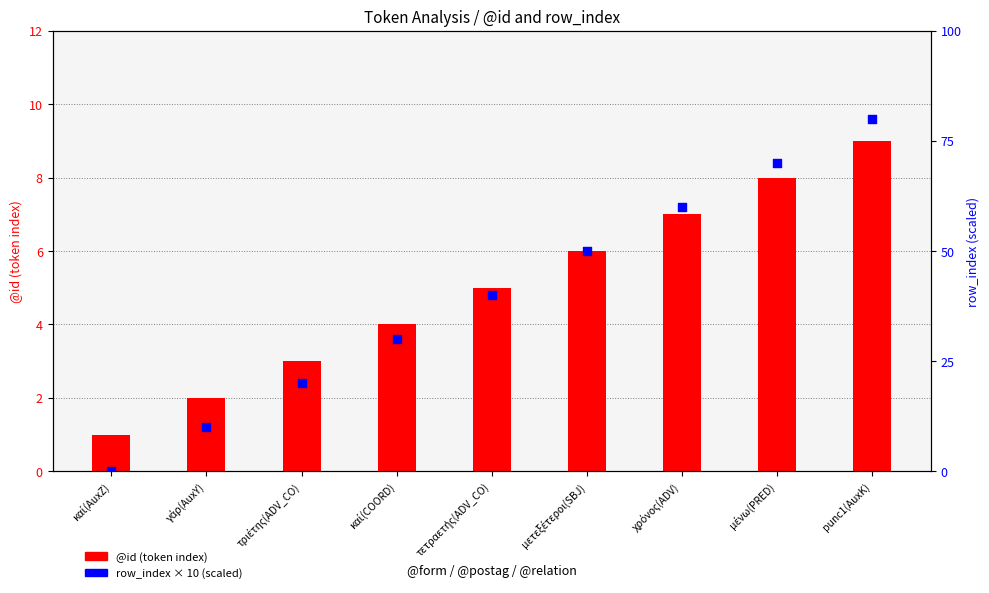

At which category is the sum across all series the highest?

punc1(AuxK)